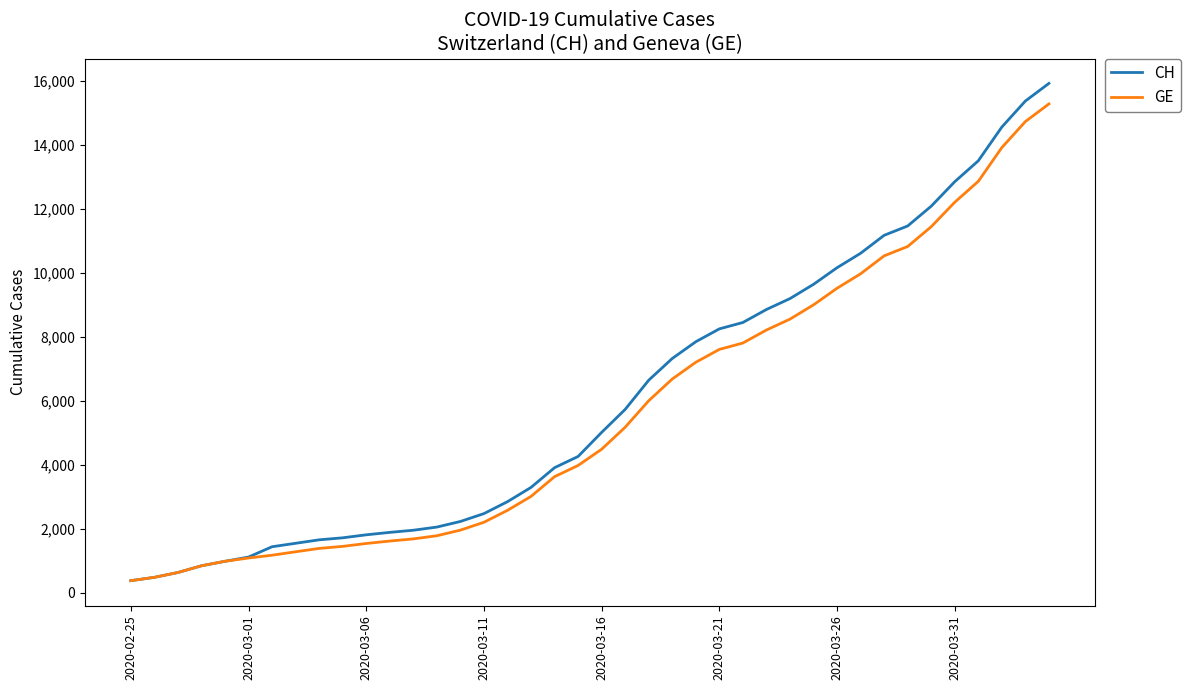

What are all the series names shown in the legend?

CH, GE